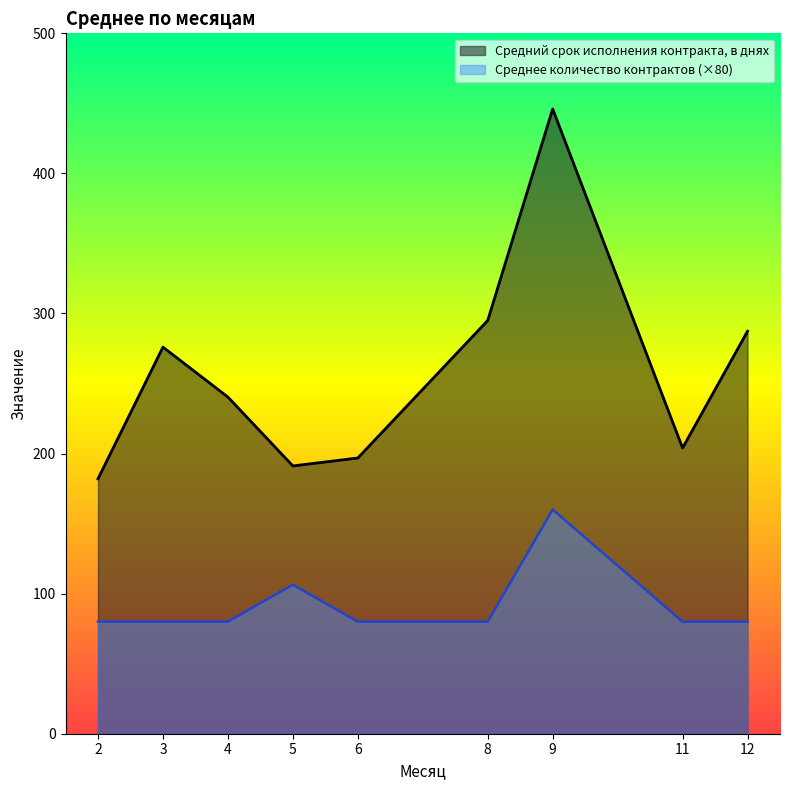

At 9, list the series in order from largest to smallest.

Средний срок исполнения контракта, в днях, Среднее количество контрактов (×80)